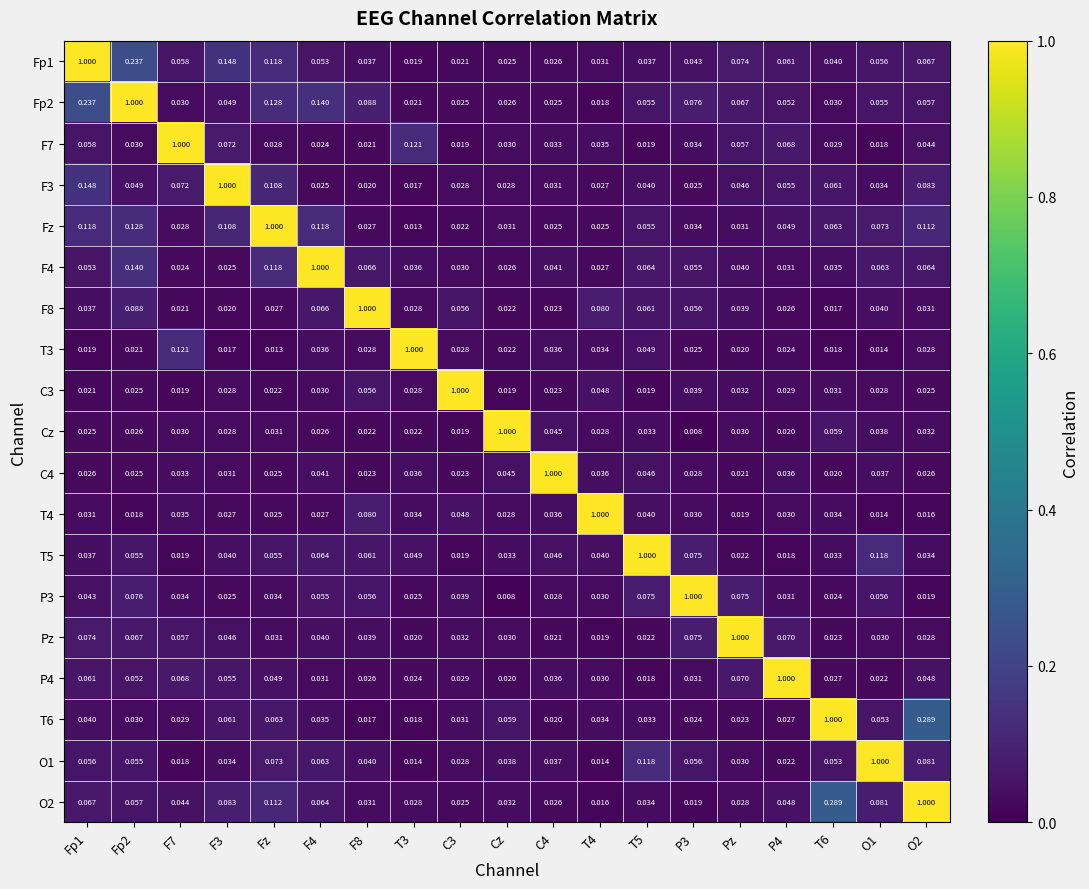

Rank the series at T4 from lowest to highest value.

O1, O2, Fp2, Pz, Fz, F3, F4, Cz, P3, P4, Fp1, T3, T6, F7, C4, T5, C3, F8, T4